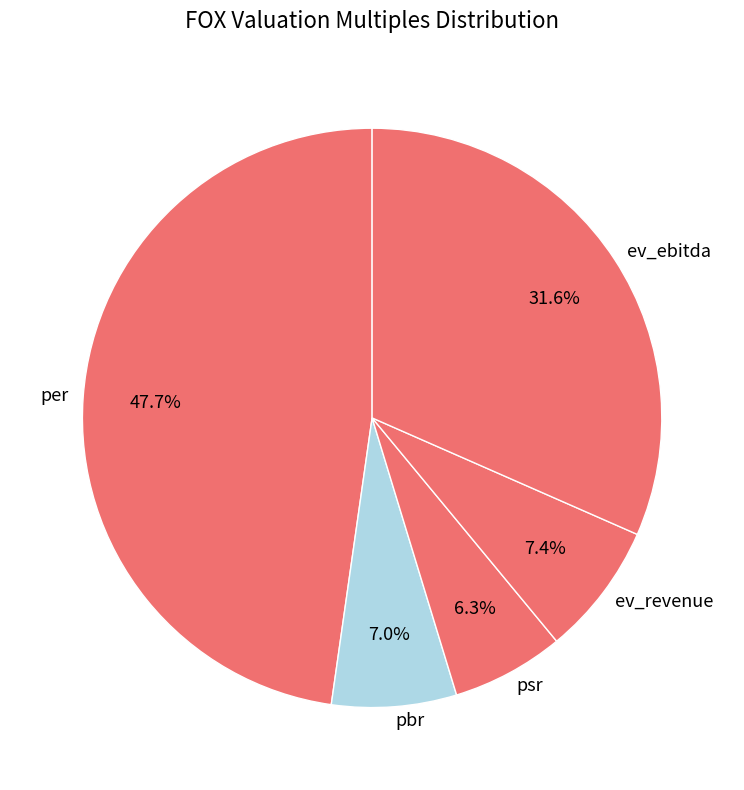

To the nearest percent, what portion does psr represent?

6%